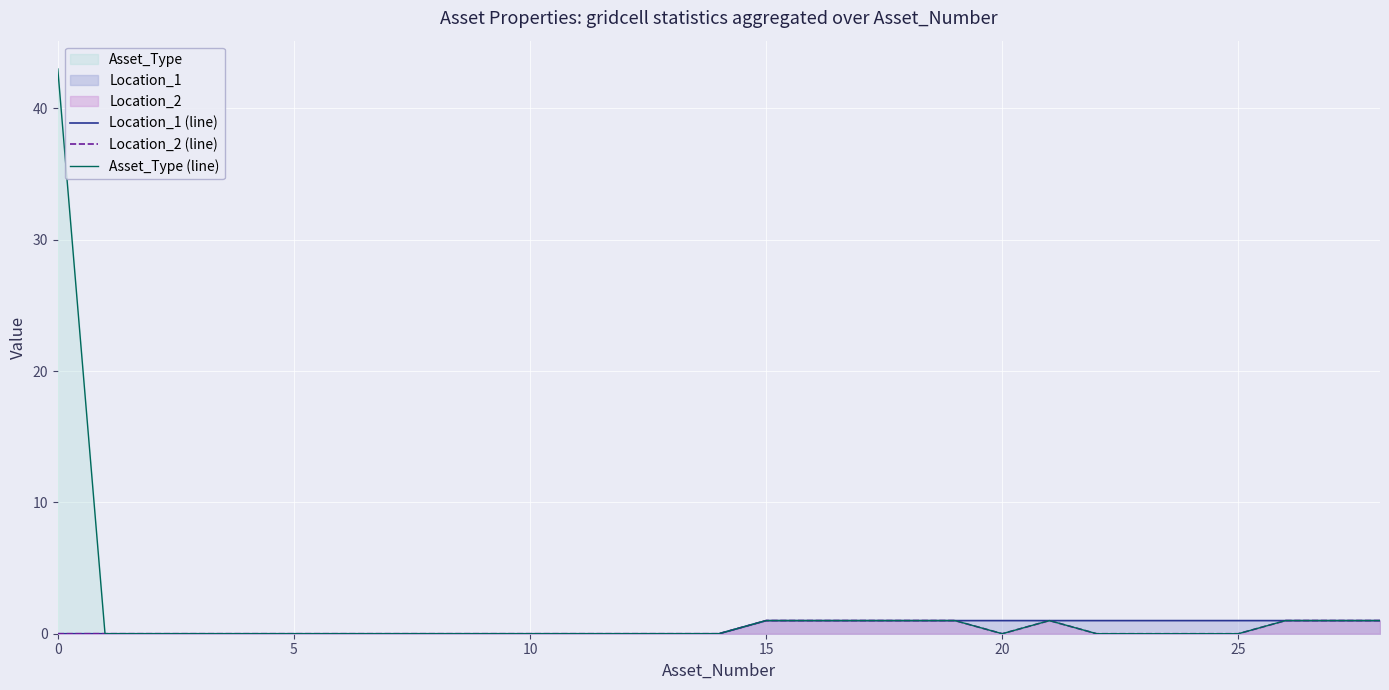

The Asset_Type (line) series shows 2 at 19. True or false?

False